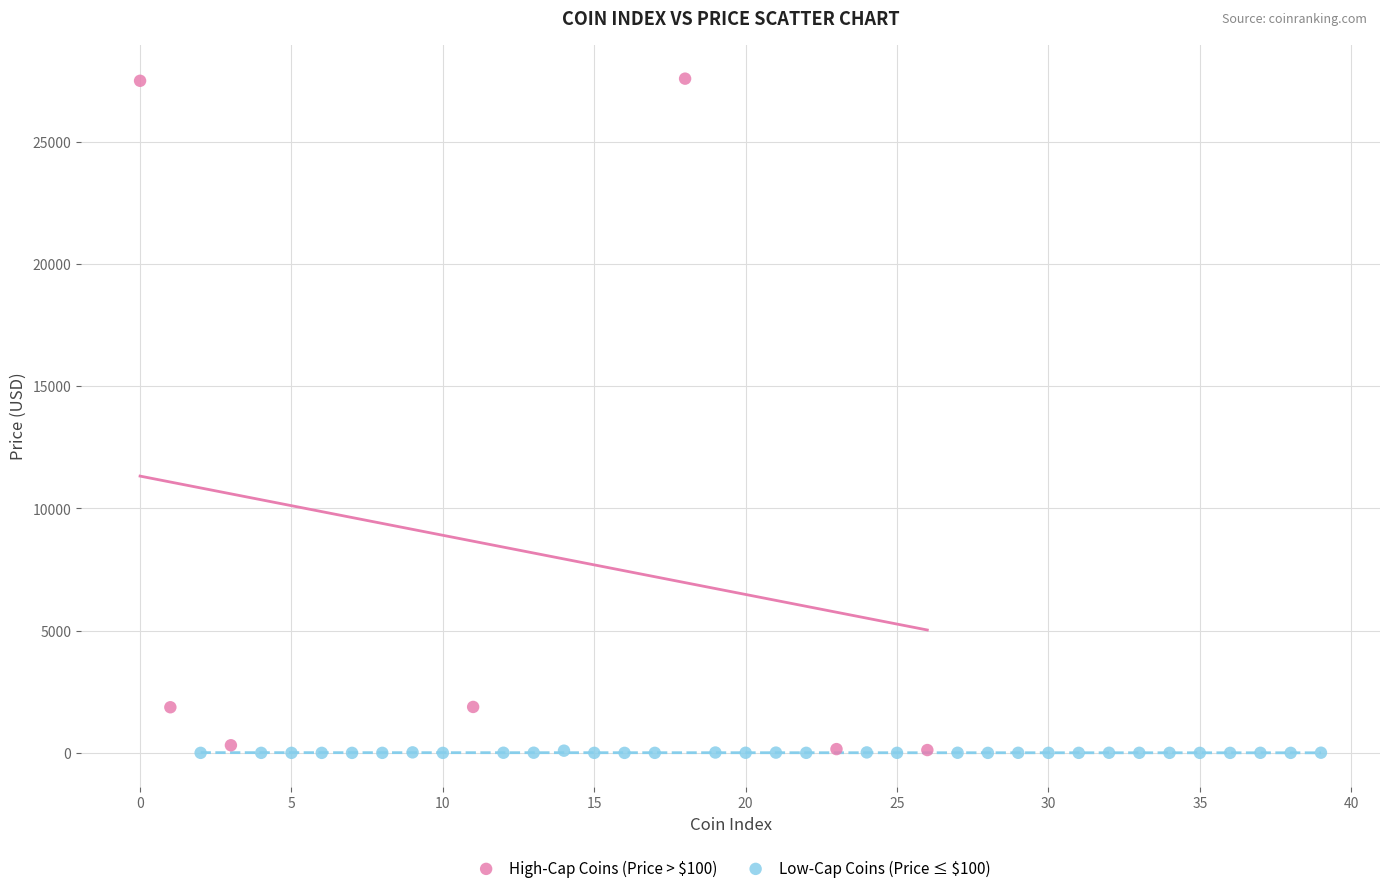

Which series contains the highest Y value?

High-Cap Coins (Price > $100)